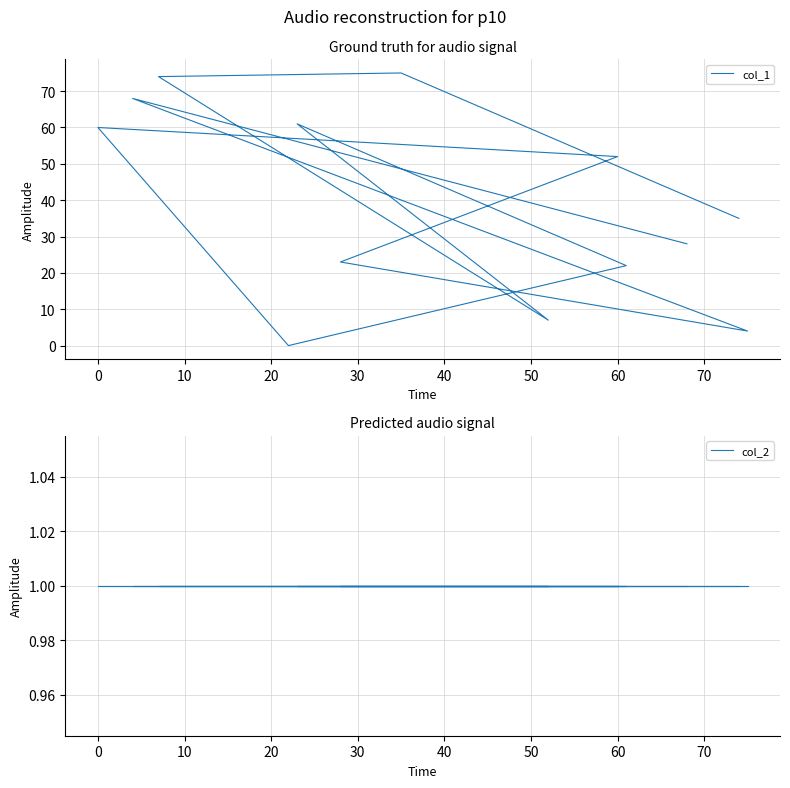

How many data points does each series have?

13